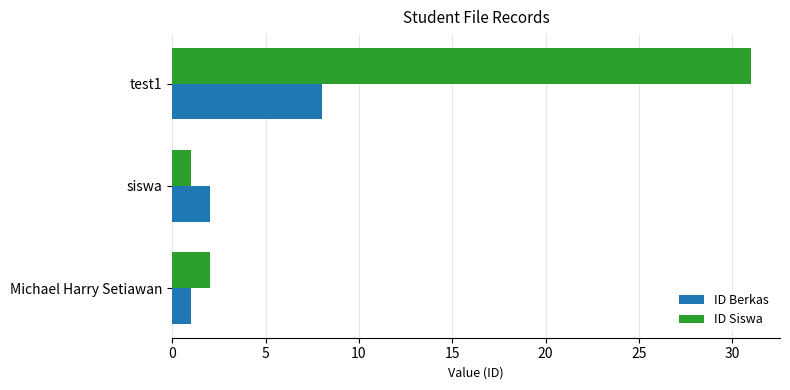

Which category has the highest value in the ID Berkas series?

test1